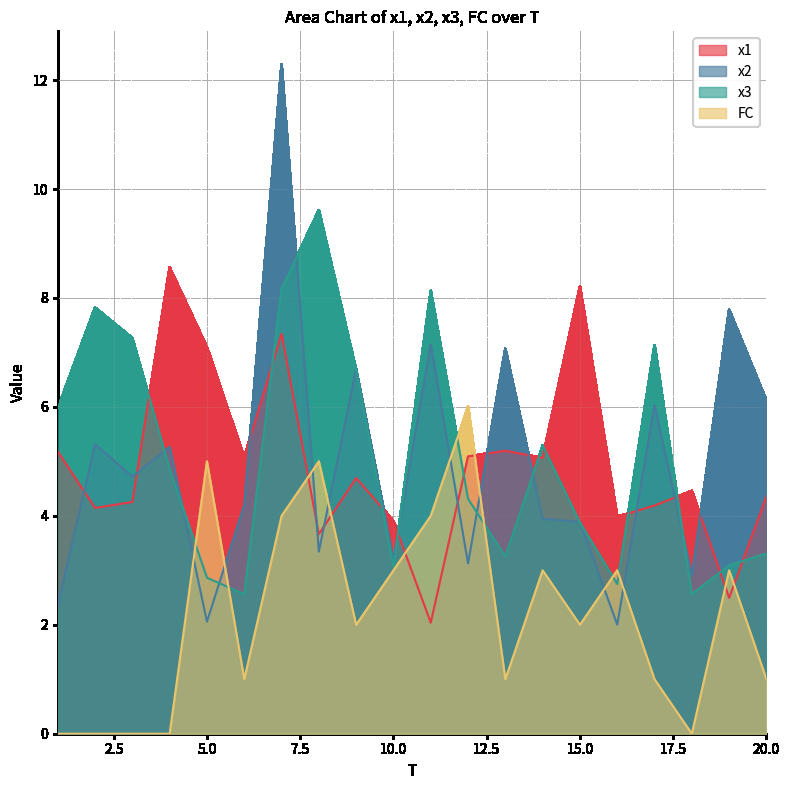

What is the value of the x3 point at the 8th from the left?

9.6